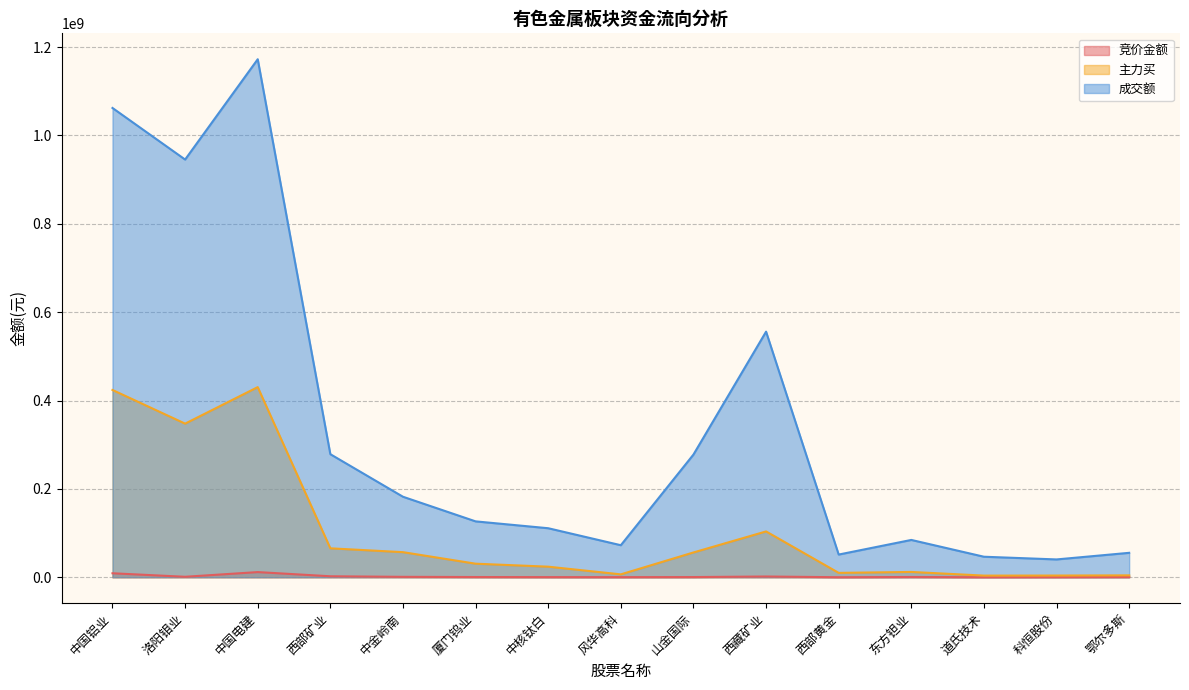

In 成交额, how many points are higher than both neighbors (excluding endpoints)?

3